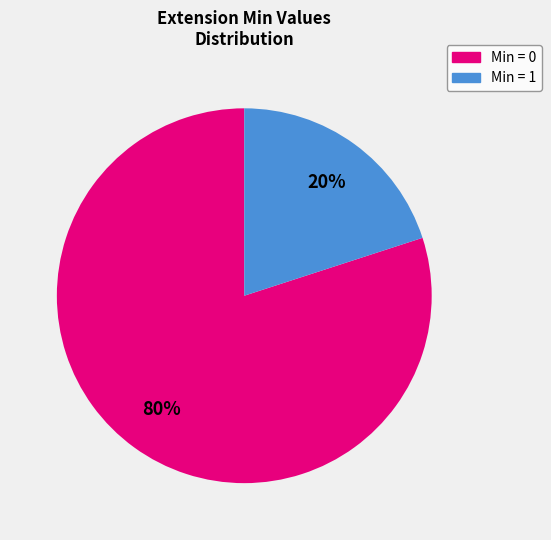

Does any single category account for the majority?

Yes